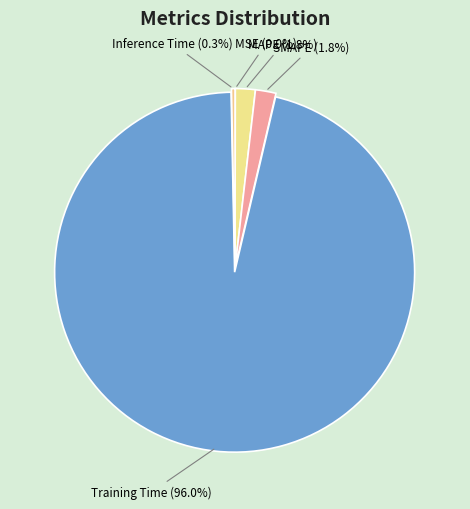

What is the total percentage of MAPE (1.8%) and Inference Time (0.3%)?

2.1%